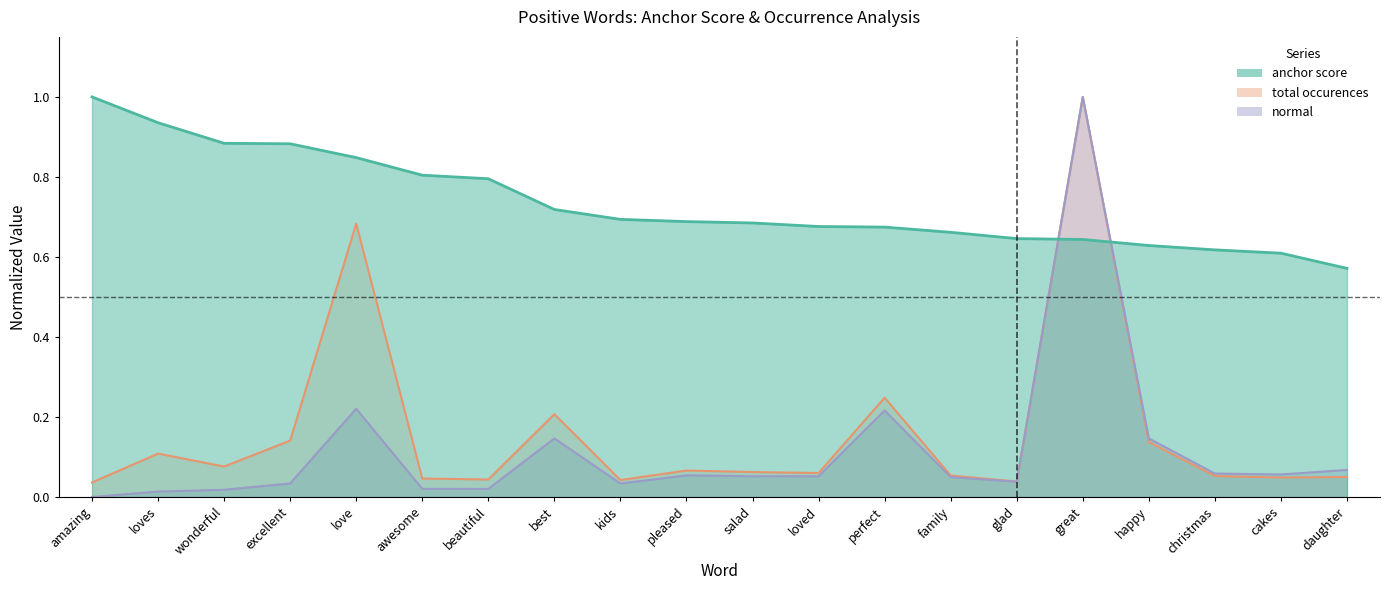

Reading left to right, list all the values displayed in this chart.

anchor score: amazing=1.0	loves=0.9	wonderful=0.9	excellent=0.9	love=0.8	awesome=0.8	beautiful=0.8	best=0.7	kids=0.7	pleased=0.7	salad=0.7	loved=0.7	perfect=0.7	family=0.7	glad=0.6	great=0.6	happy=0.6	christmas=0.6	cakes=0.6	daughter=0.6
total occurences: amazing=0.0	loves=0.1	wonderful=0.1	excellent=0.1	love=0.7	awesome=0.0	beautiful=0.0	best=0.2	kids=0.0	pleased=0.1	salad=0.1	loved=0.1	perfect=0.2	family=0.1	glad=0.0	great=1.0	happy=0.1	christmas=0.1	cakes=0.0	daughter=0.0
normal: amazing=0.0	loves=0.0	wonderful=0.0	excellent=0.0	love=0.2	awesome=0.0	beautiful=0.0	best=0.1	kids=0.0	pleased=0.1	salad=0.1	loved=0.1	perfect=0.2	family=0.0	glad=0.0	great=1.0	happy=0.1	christmas=0.1	cakes=0.1	daughter=0.1